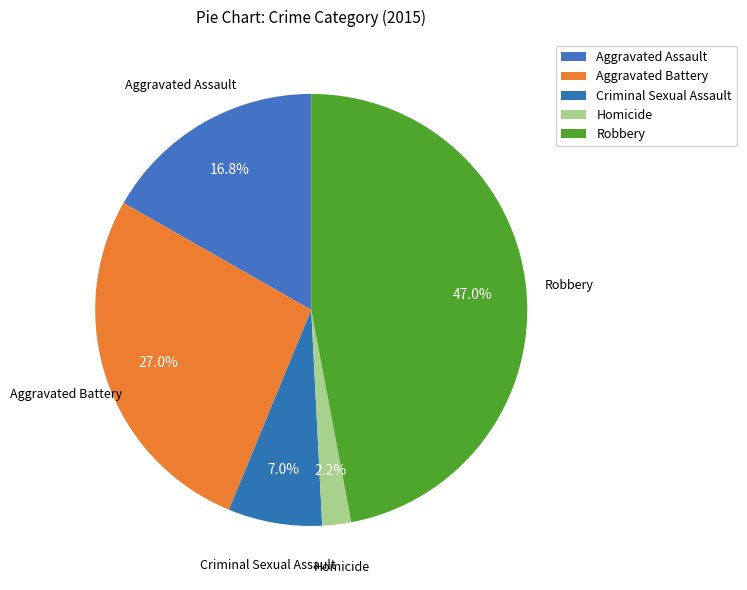

Is it true that Robbery is 47% of the pie?

True